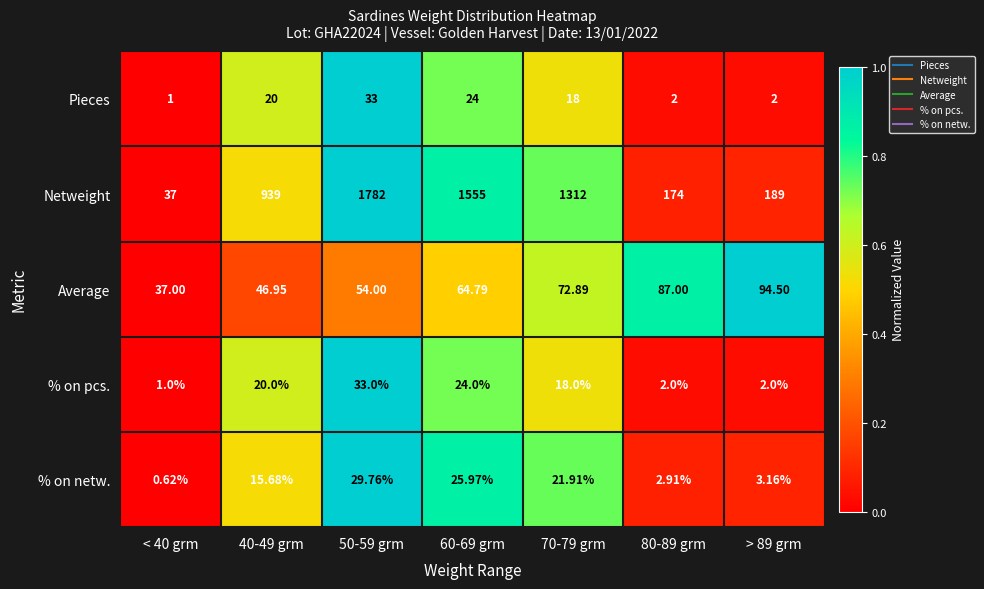

Which label corresponds to the largest value in the chart?

50-59 grm